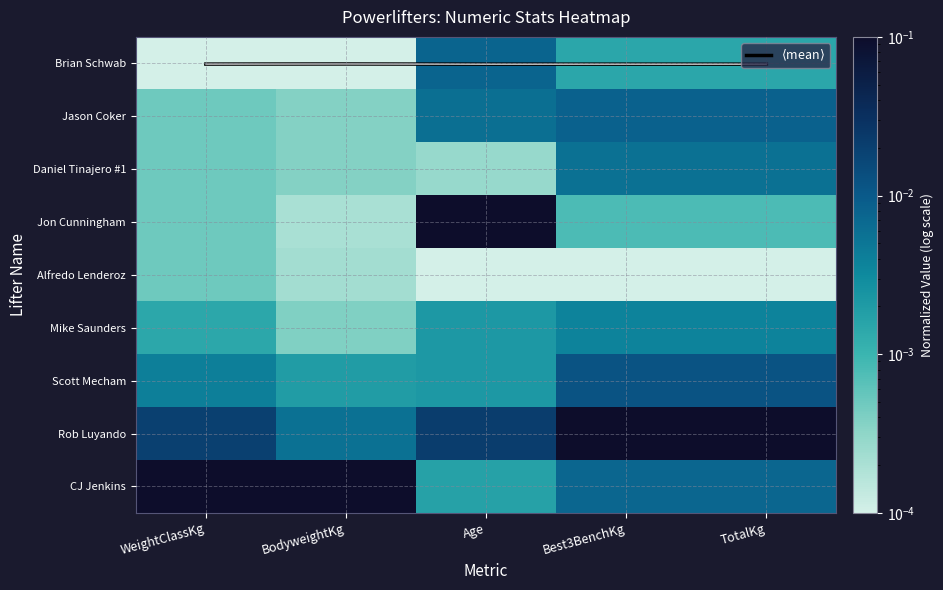

At Age, list the series in order from smallest to largest.

Alfredo Lenderoz, Daniel Tinajero #1, CJ Jenkins, Mike Saunders, Scott Mecham, Jason Coker, Brian Schwab, $\langle$mean$\rangle$, Rob Luyando, Jon Cunningham